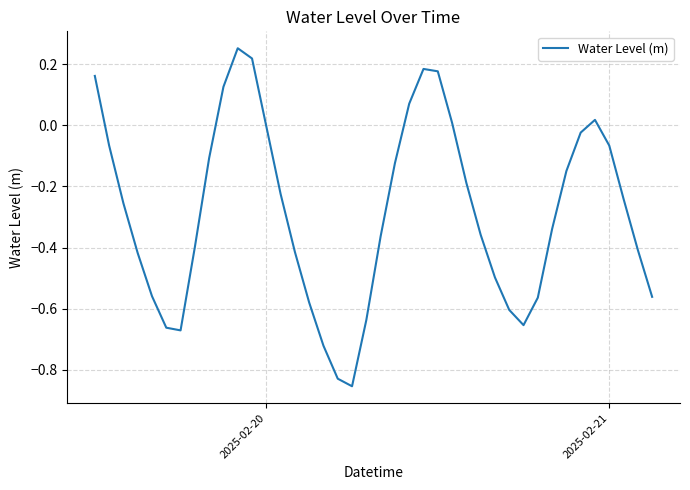

What is the difference between the maximum and minimum values?

1.1